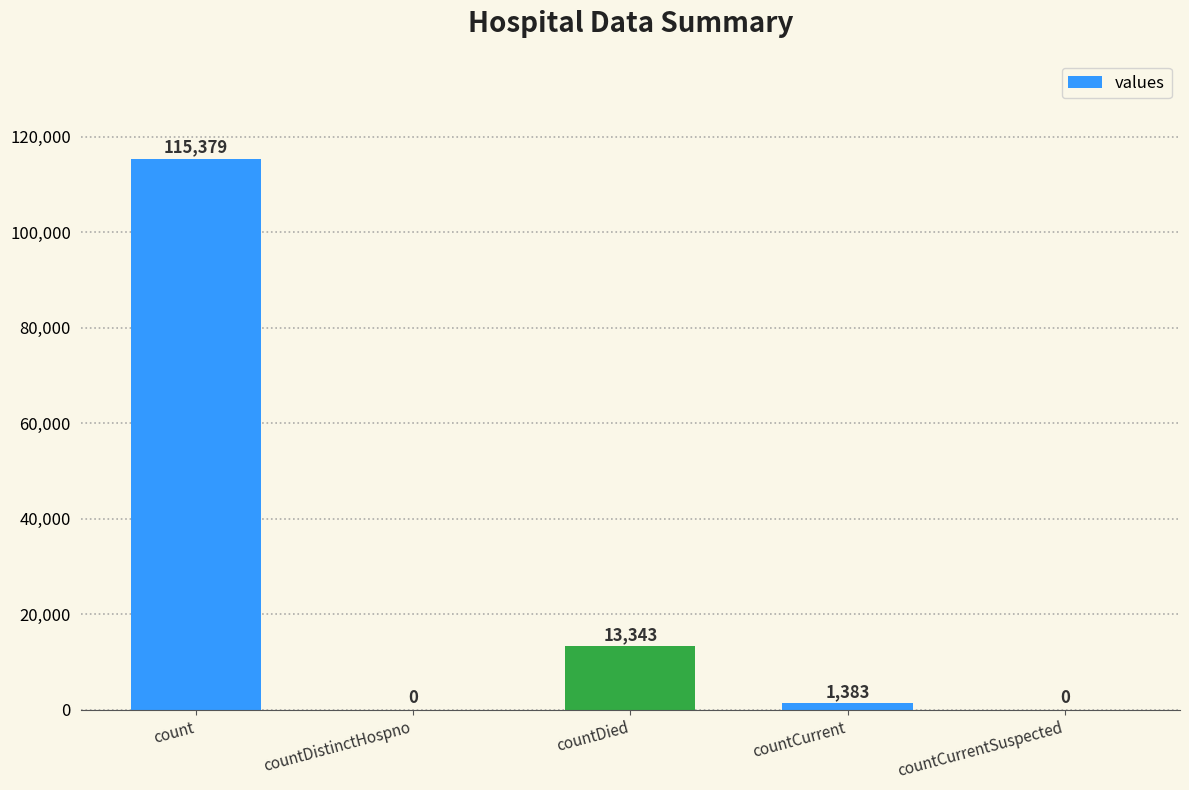

Between count and countDied, which is larger?

count